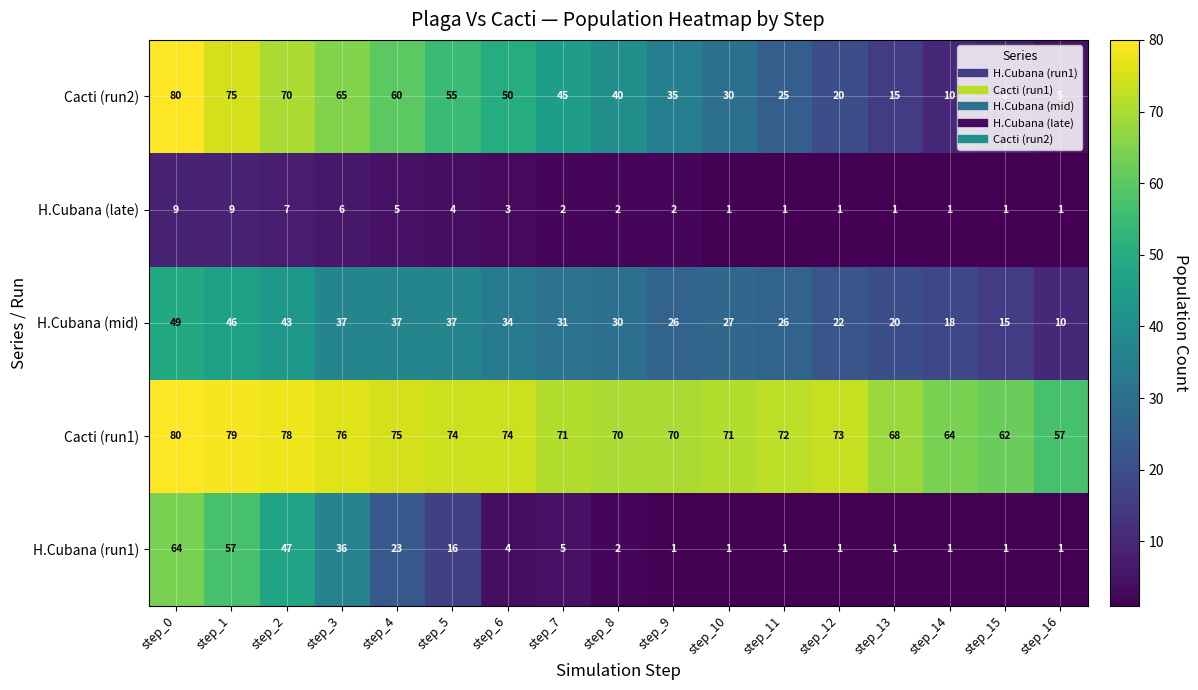

Is it true that H.Cubana (late) equals 1 at step_13?

True